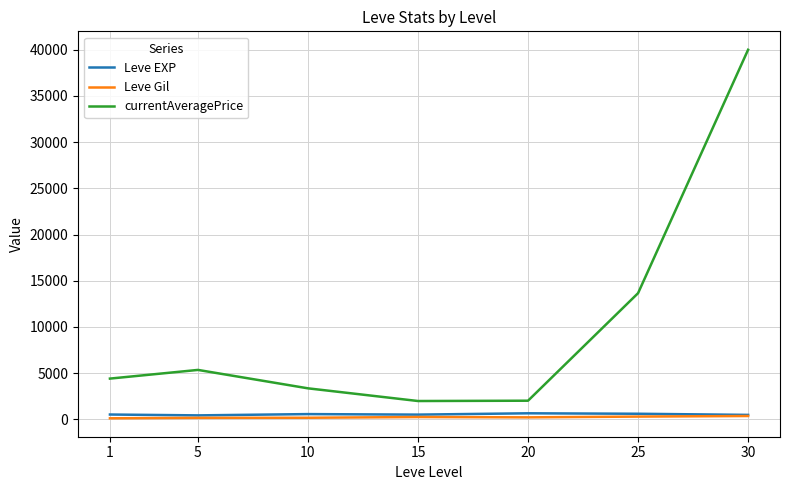

Is the value of currentAveragePrice at 10 greater than the value of Leve Gil at 15?

Yes